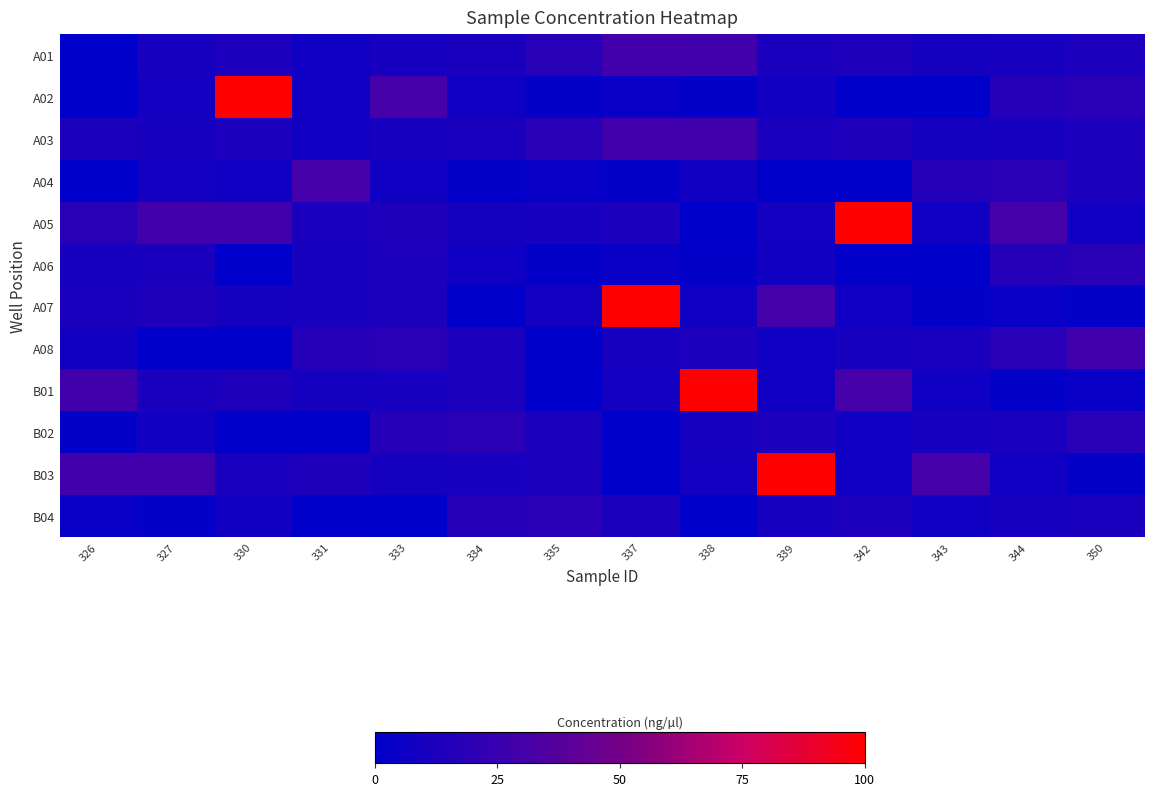

Reading left to right, what are all the values shown in this chart?

A01: 326=0.3	327=10.3	330=12.7	331=6.9	333=10.8	334=11.8	335=17.9	337=29.0	338=28.6	339=12.1	342=13.6	343=10.1	344=10.8	350=12.9
A02: 326=0.0	327=9.2	330=100.0	331=7.4	333=30.6	334=7.7	335=1.8	337=4.6	338=1.6	339=8.3	342=0.8	343=0.2	344=16.8	350=18.9
A03: 326=12.3	327=10.3	330=12.7	331=6.9	333=10.8	334=11.8	335=17.9	337=29.0	338=28.6	339=12.1	342=13.6	343=10.1	344=10.8	350=12.9
A04: 326=0.3	327=9.2	330=7.4	331=30.6	333=7.7	334=1.8	335=4.6	337=1.6	338=8.3	339=0.8	342=0.2	343=16.8	344=18.9	350=12.3
A05: 326=17.9	327=29.0	330=28.6	331=12.1	333=13.6	334=10.1	335=10.8	337=12.9	338=0.0	339=9.2	342=100.0	343=7.4	344=30.6	350=7.7
A06: 326=10.8	327=11.8	330=0.3	331=10.3	333=12.7	334=6.9	335=1.8	337=4.6	338=1.6	339=8.3	342=0.8	343=0.2	344=16.8	350=18.9
A07: 326=12.1	327=13.6	330=10.1	331=10.8	333=12.9	334=0.0	335=9.2	337=100.0	338=7.4	339=30.6	342=7.7	343=1.8	344=4.6	350=1.6
A08: 326=8.3	327=0.8	330=0.2	331=16.8	333=18.9	334=12.3	335=0.3	337=10.3	338=12.7	339=6.9	342=10.8	343=11.8	344=17.9	350=29.0
B01: 326=28.6	327=12.1	330=13.6	331=10.1	333=10.8	334=12.9	335=0.0	337=9.2	338=100.0	339=7.4	342=30.6	343=7.7	344=1.8	350=4.6
B02: 326=1.6	327=8.3	330=0.8	331=0.2	333=16.8	334=18.9	335=12.3	337=0.3	338=10.3	339=12.7	342=6.9	343=10.8	344=11.8	350=17.9
B03: 326=29.0	327=28.6	330=12.1	331=13.6	333=10.1	334=10.8	335=12.9	337=0.0	338=9.2	339=100.0	342=7.4	343=30.6	344=7.7	350=1.8
B04: 326=4.6	327=1.6	330=8.3	331=0.8	333=0.2	334=16.8	335=18.9	337=12.3	338=0.3	339=10.3	342=12.7	343=6.9	344=10.8	350=11.8